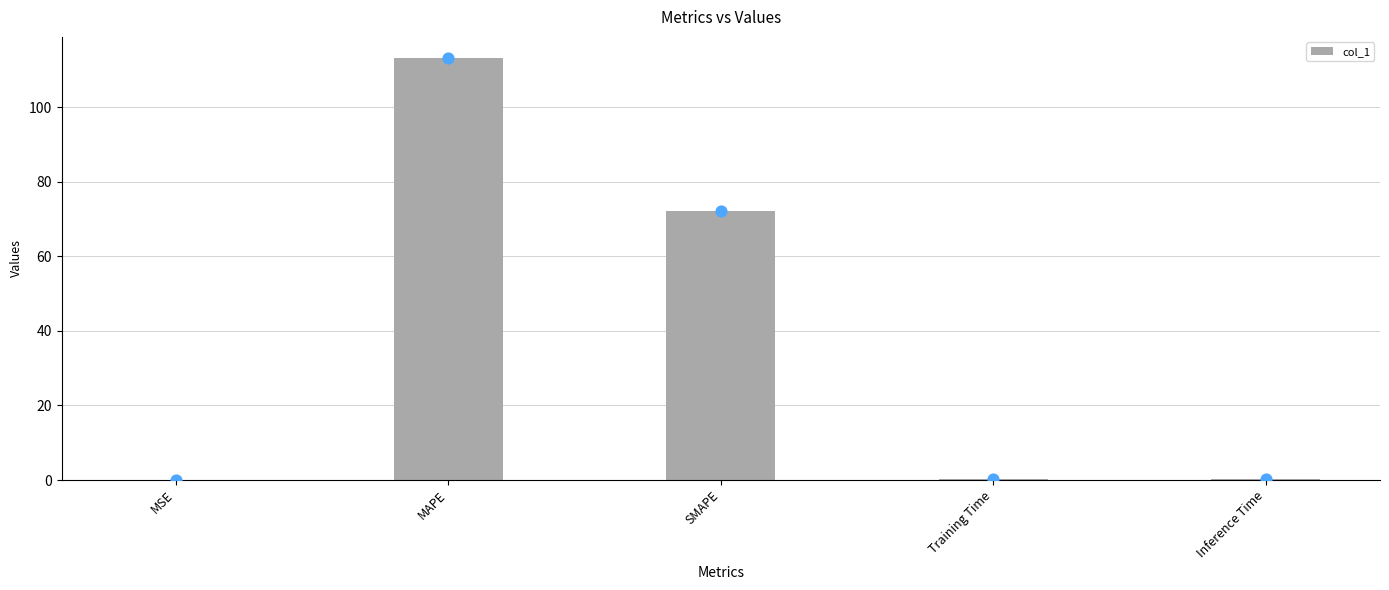

What is the change in value from MAPE to Inference Time?

-112.8